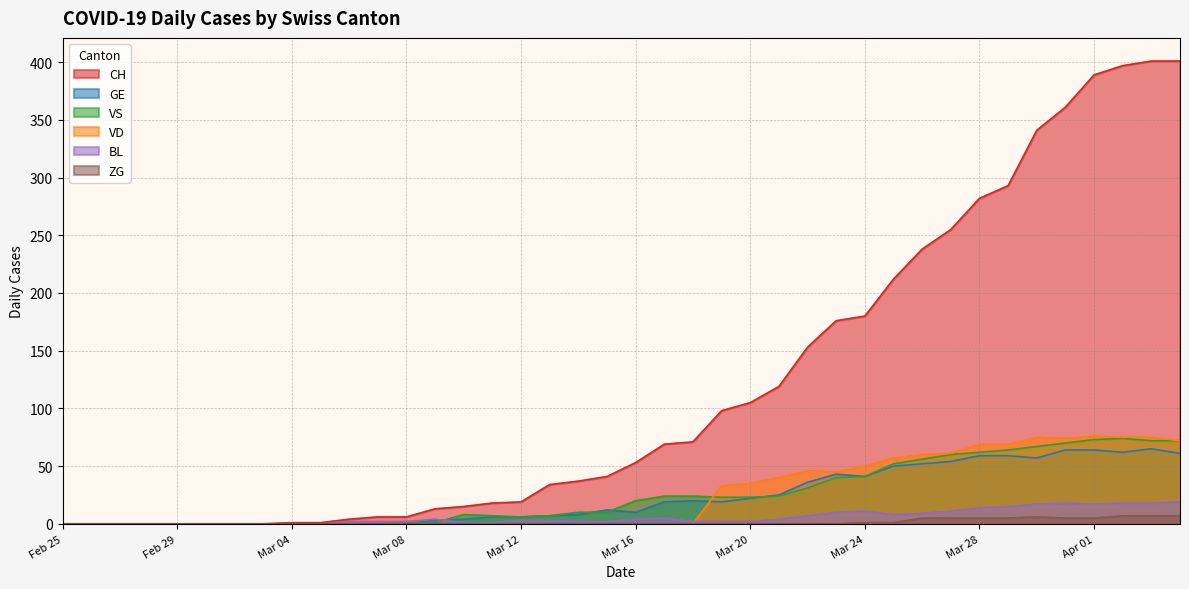

Which series has the largest range (max minus min)?

CH